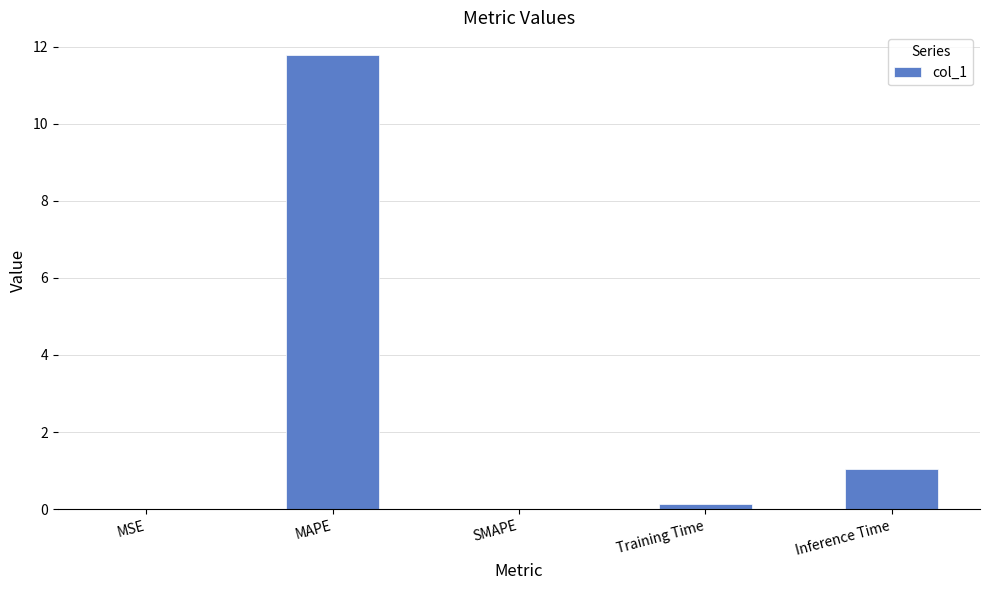

What is the change in value from MSE to MAPE?

+11.8